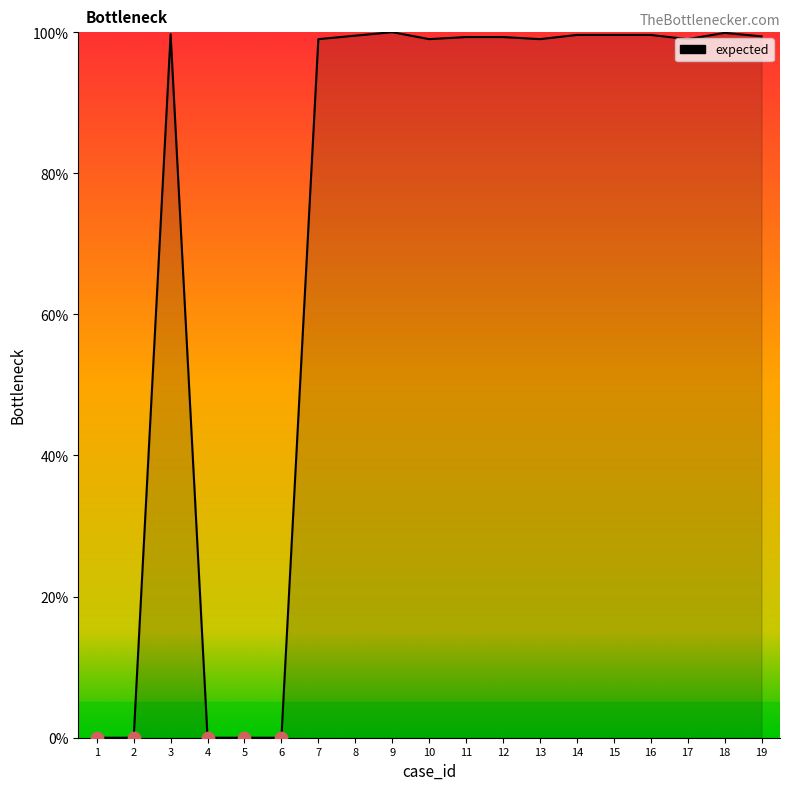

What is the change in value from 12 to 14?

+0.3